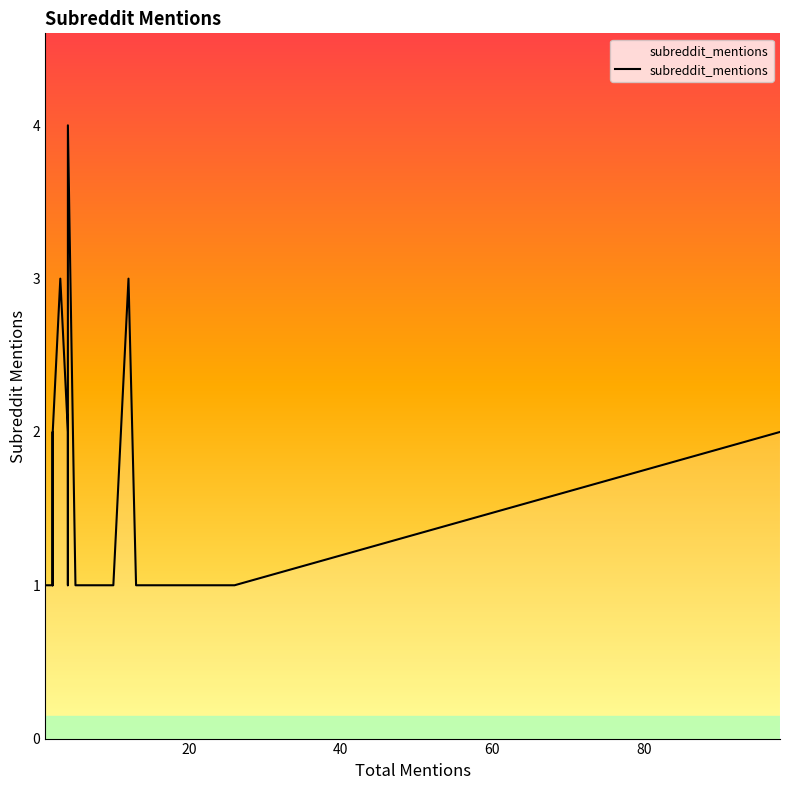

True or false: the data shows 0 at 31.

False